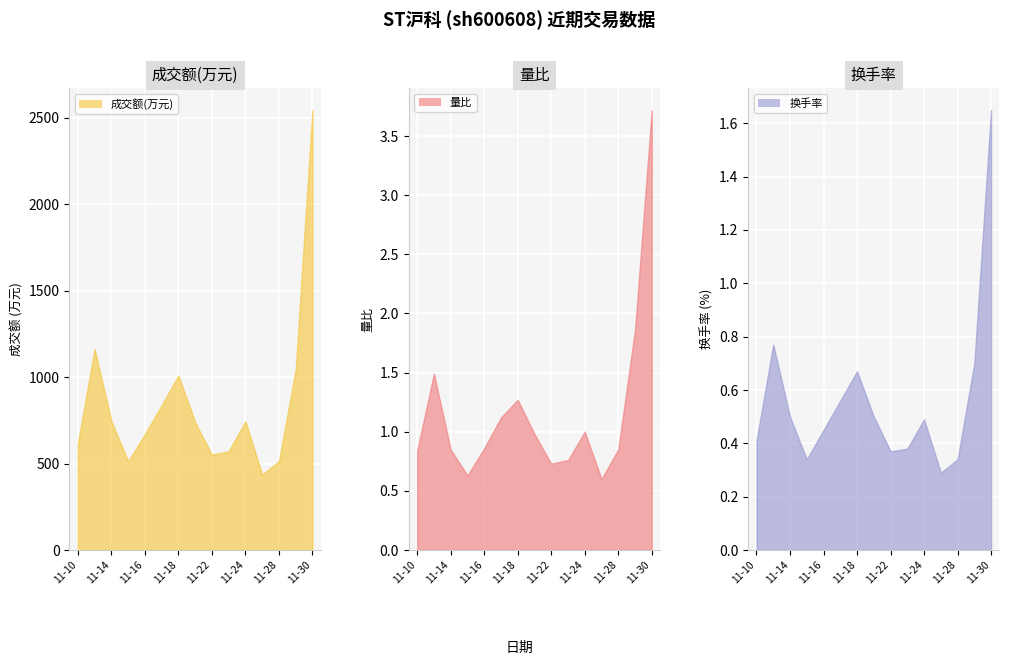

True or false: 换手率 and 成交额(万元) cross at least once.

False